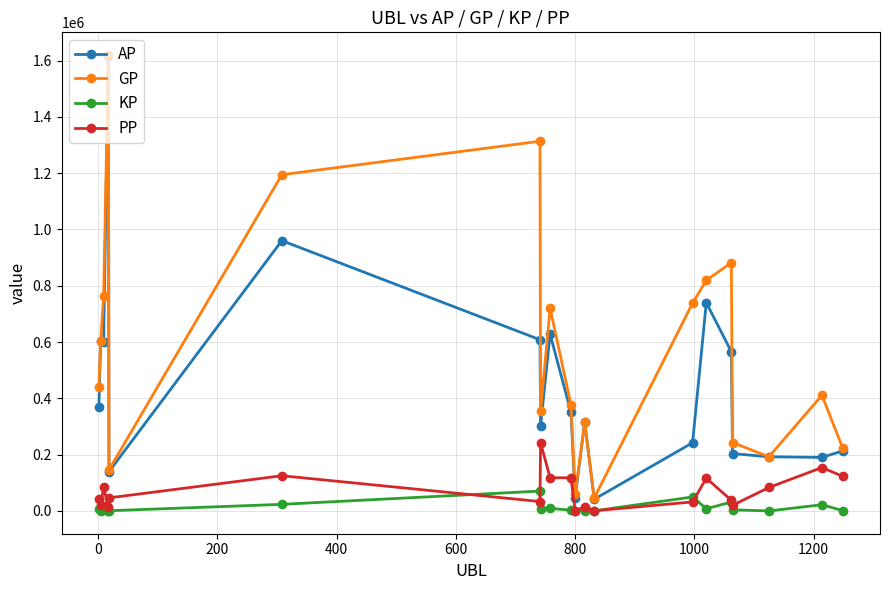

True or false: PP and GP intersect in this chart.

False